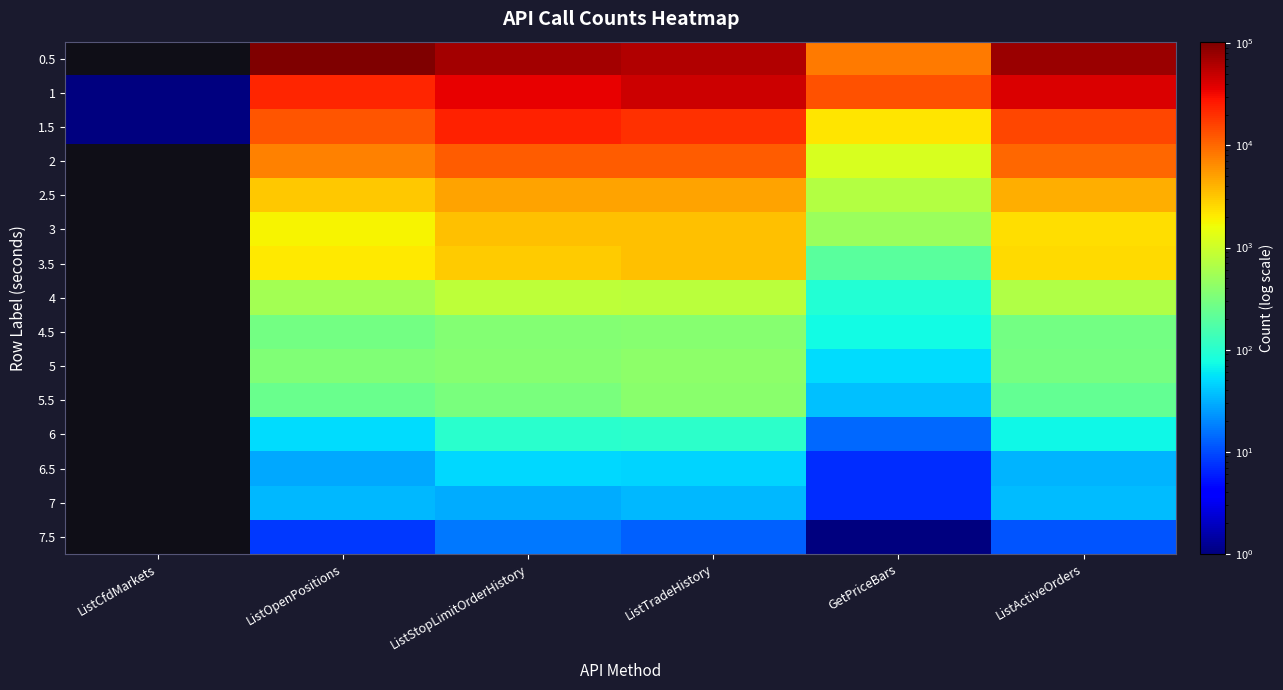

The value of 1 at ListOpenPositions is 23088.0. True or false?

True